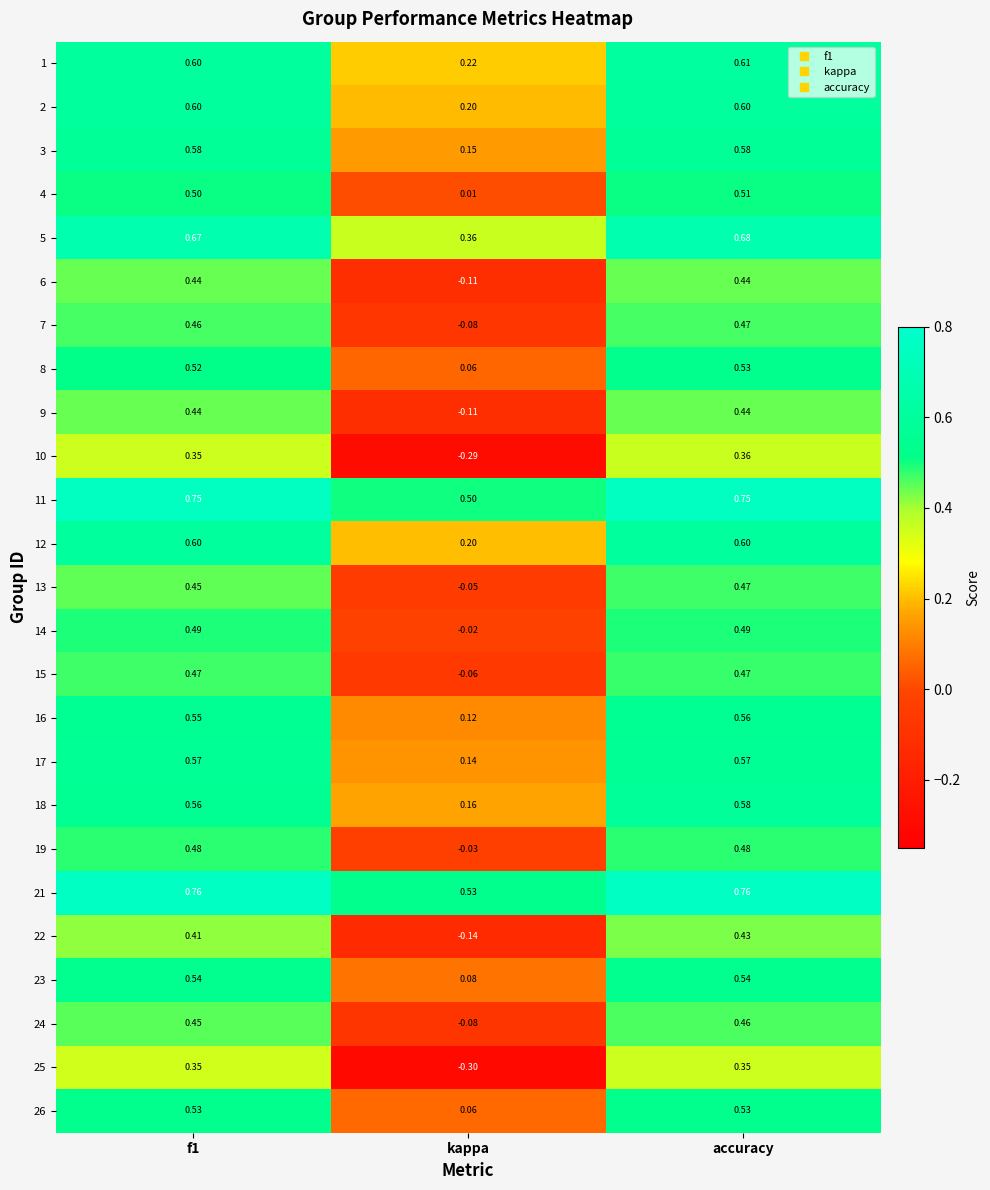

How many distinct data groups are displayed?

25